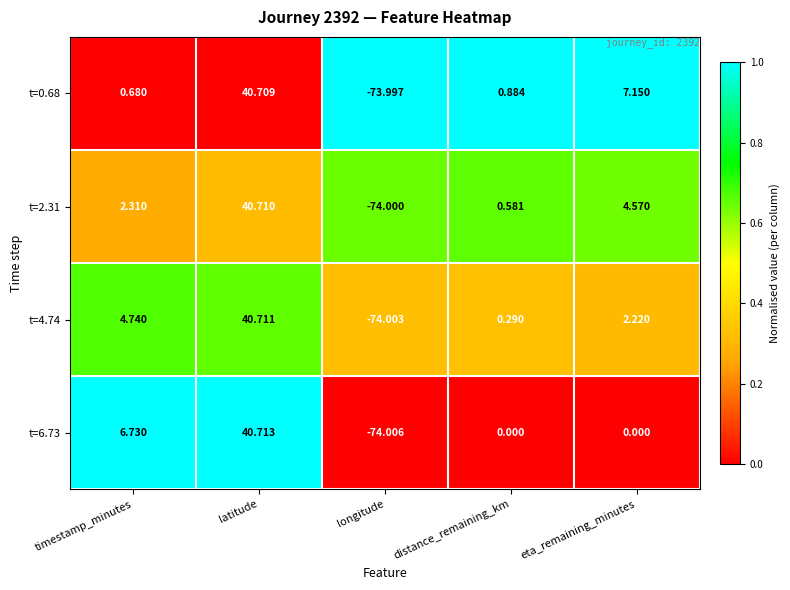

Which category has the lowest value across all series?

longitude